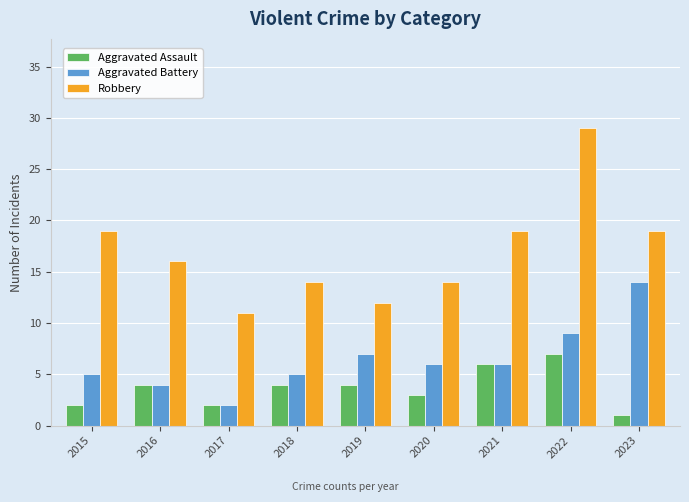

The Aggravated Battery series shows 2 at 2021. True or false?

False